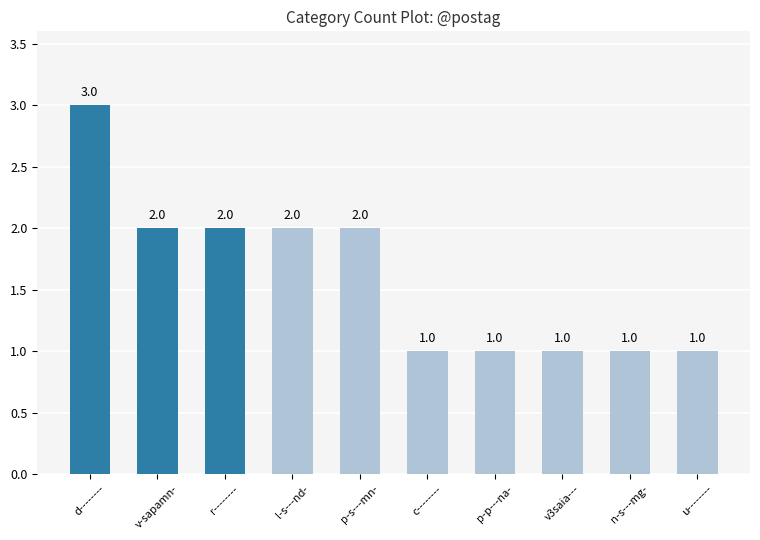

What is the value of the 7th bar from the left?

1